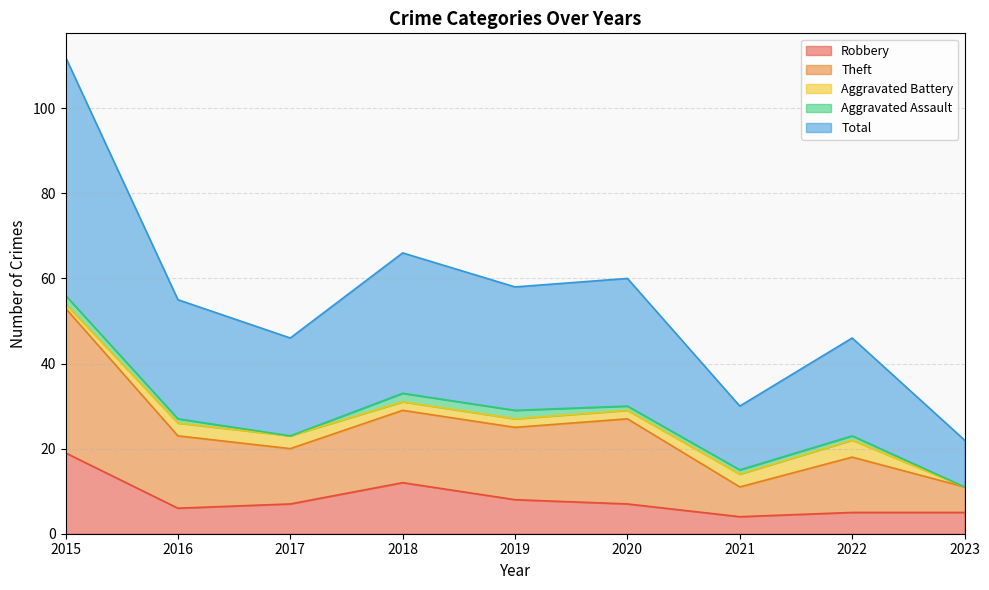

The Robbery series shows 5 at 2022. True or false?

True